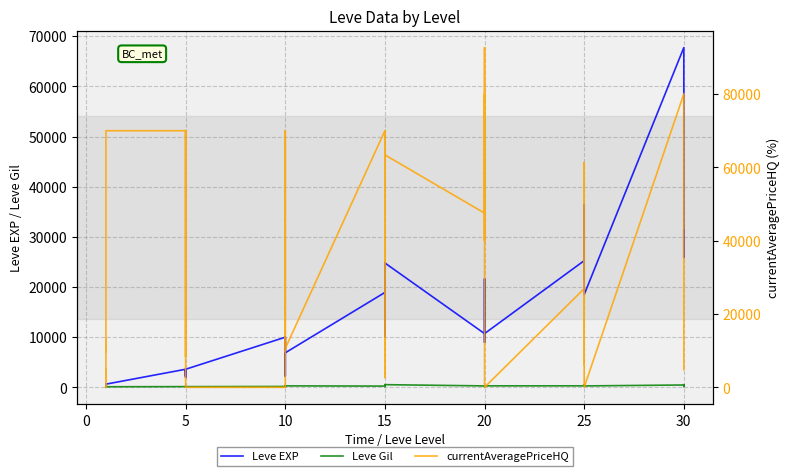

What is the greatest value displayed?

92672